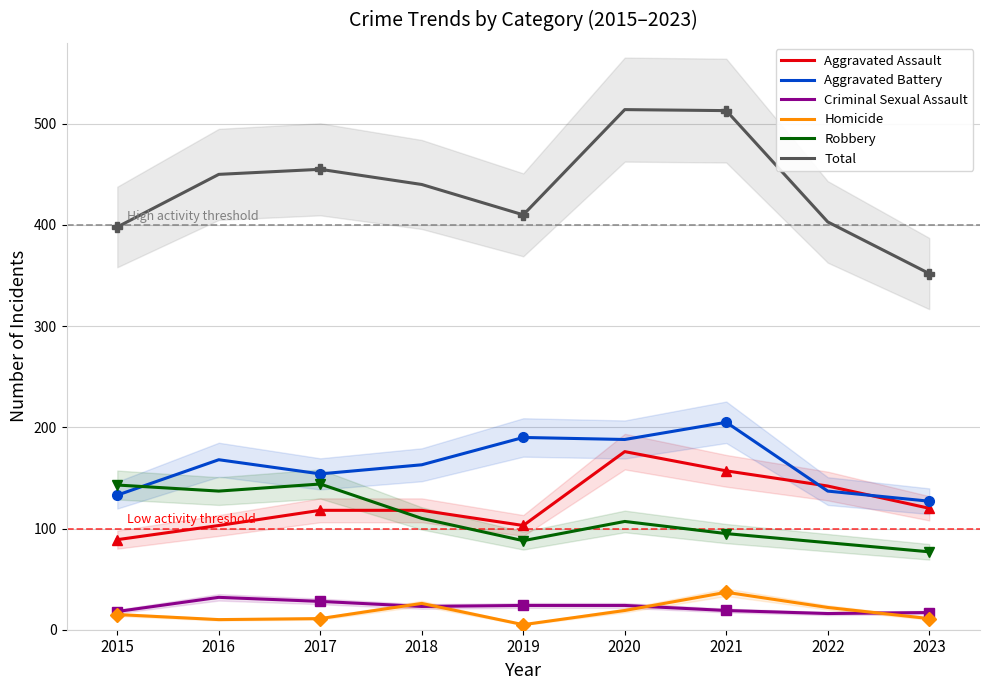

What is the sum of the Aggravated Assault values at 2021 and 2023?

277